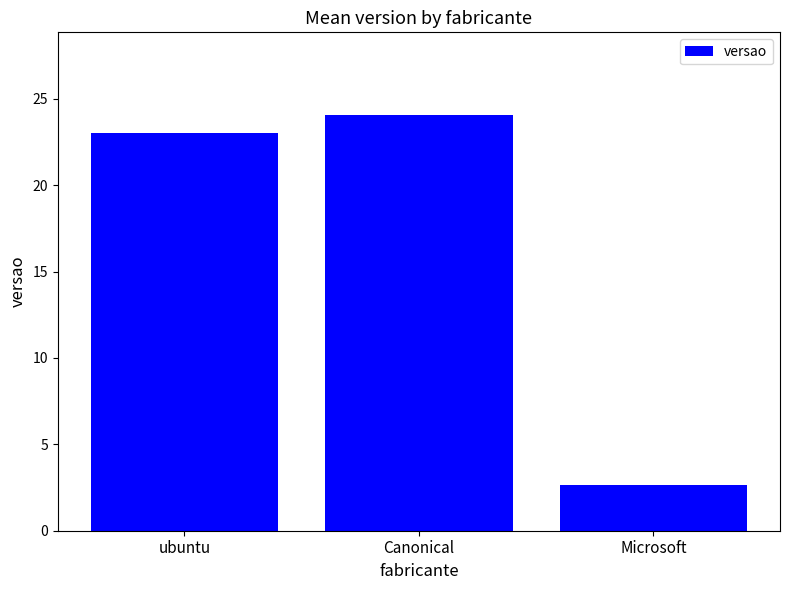

What is the sum of all values?

49.7